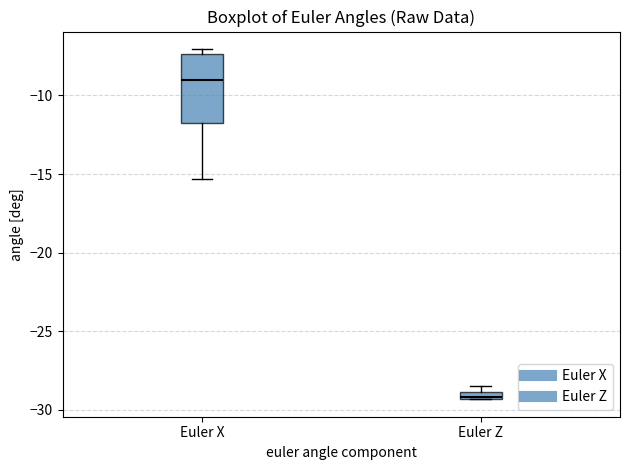

Where is the upper edge of the box for Euler Z on the y-axis? The values are not printed on the chart, so give them approximately, as read against the axis.

-29.0